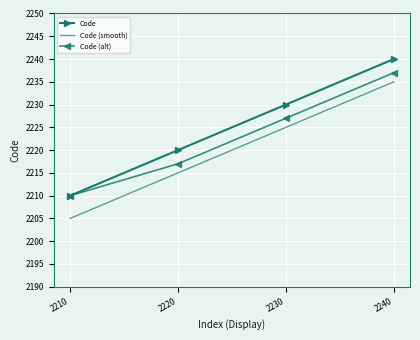

True or false: Code (smooth) and Code (alt) intersect in this chart.

False